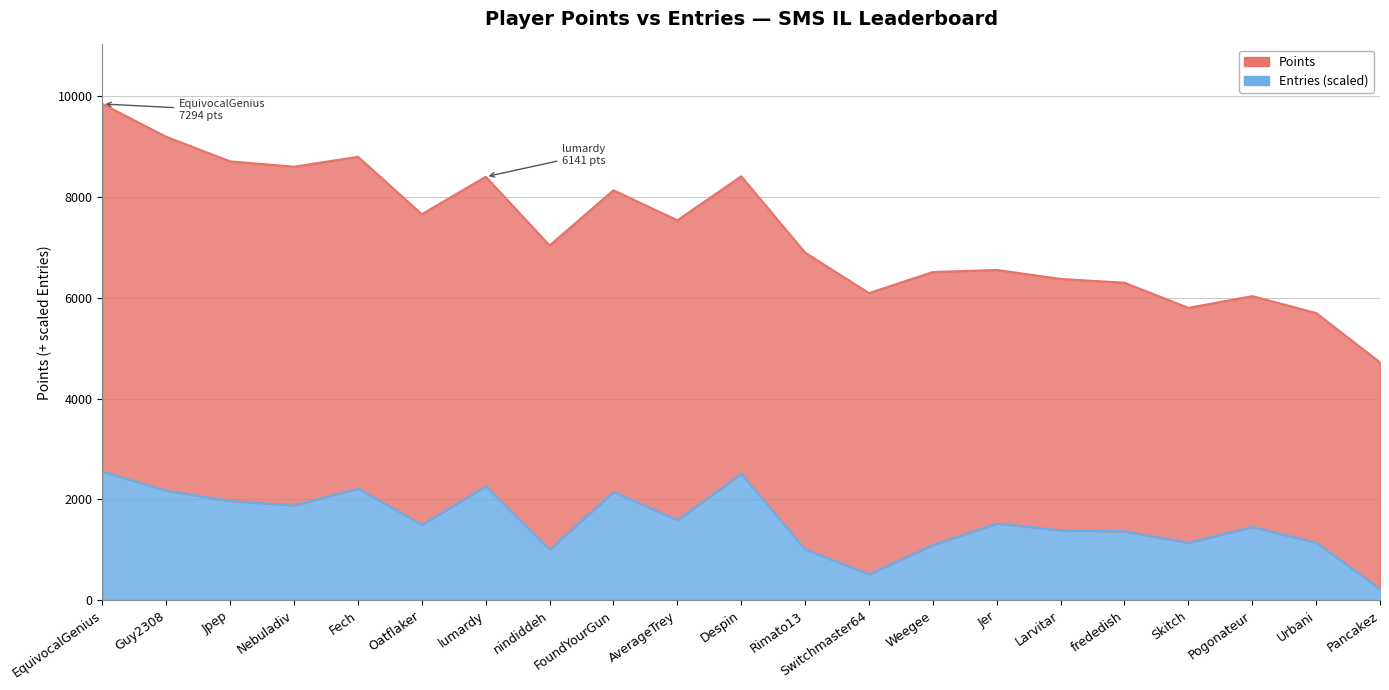

True or false: the data has more than 2 interior local peaks.

True